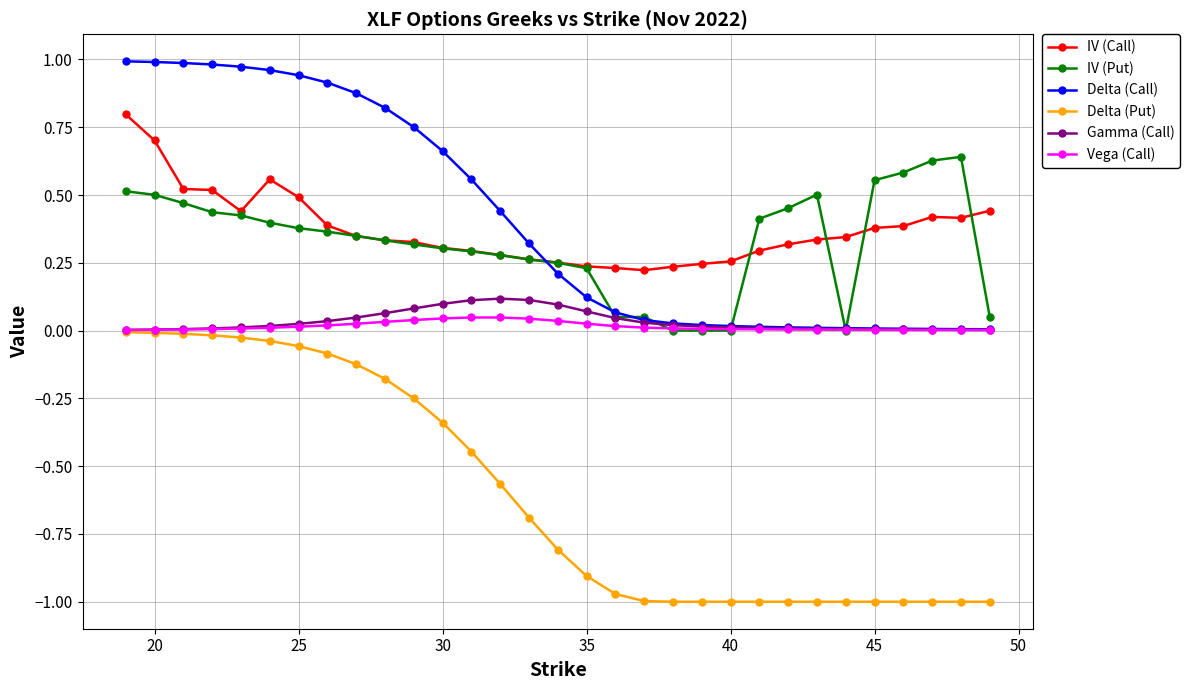

How many lines are shown in the chart?

6